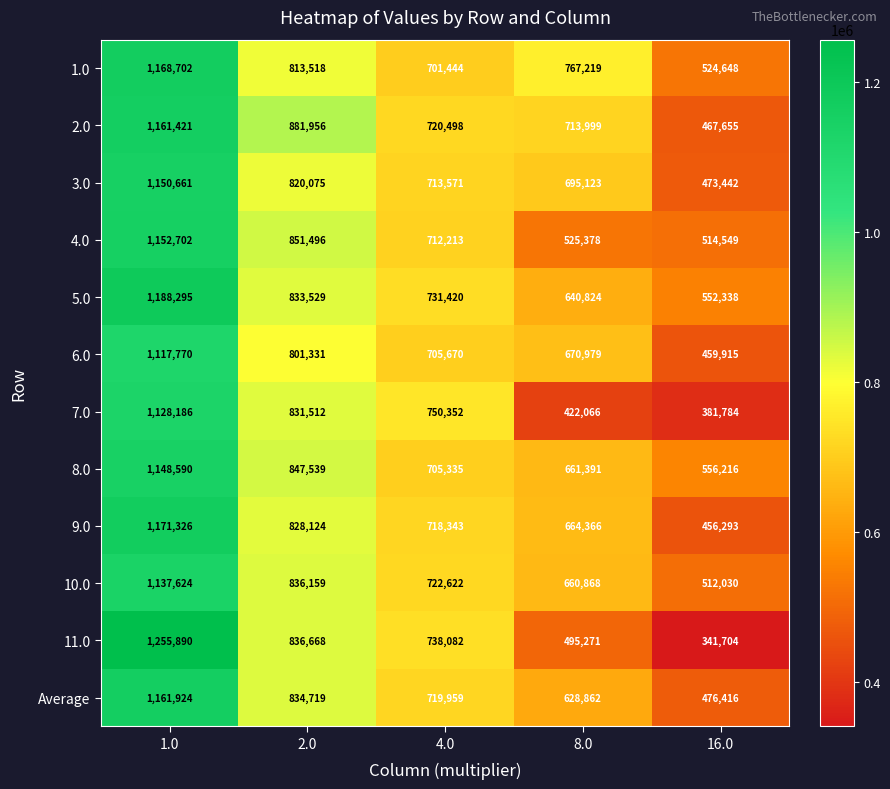

List the series in order of their peak value, highest first.

11.0, 5.0, 9.0, 1.0, Average, 2.0, 4.0, 3.0, 8.0, 10.0, 7.0, 6.0